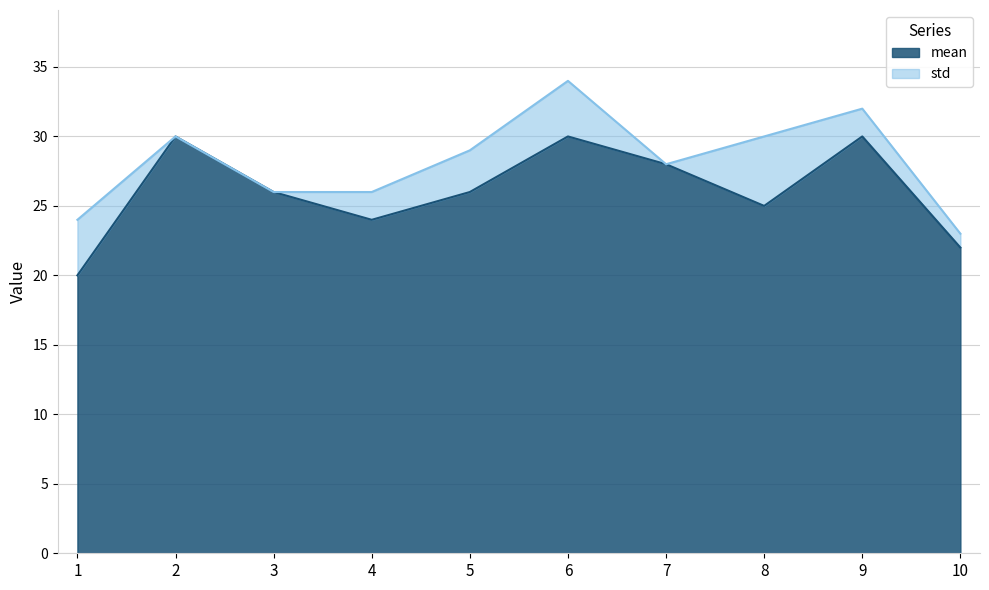

Read the value at 2, to the nearest 5.

30